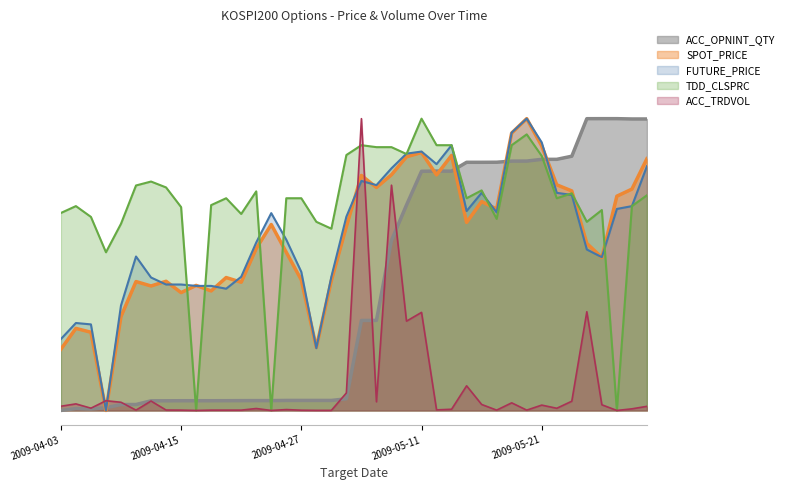

How many lines are shown in the chart?

5